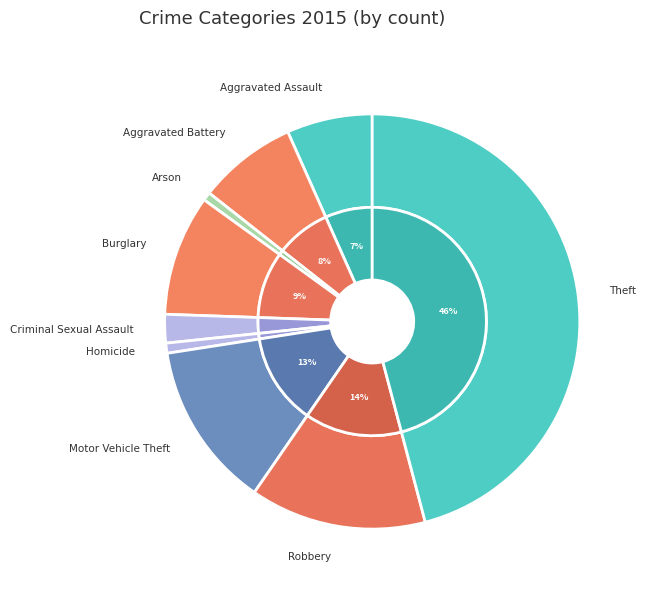

Rank the categories by value from highest to lowest.

Theft, Robbery, Motor Vehicle Theft, Burglary, Aggravated Battery, Aggravated Assault, Criminal Sexual Assault, Homicide, Arson